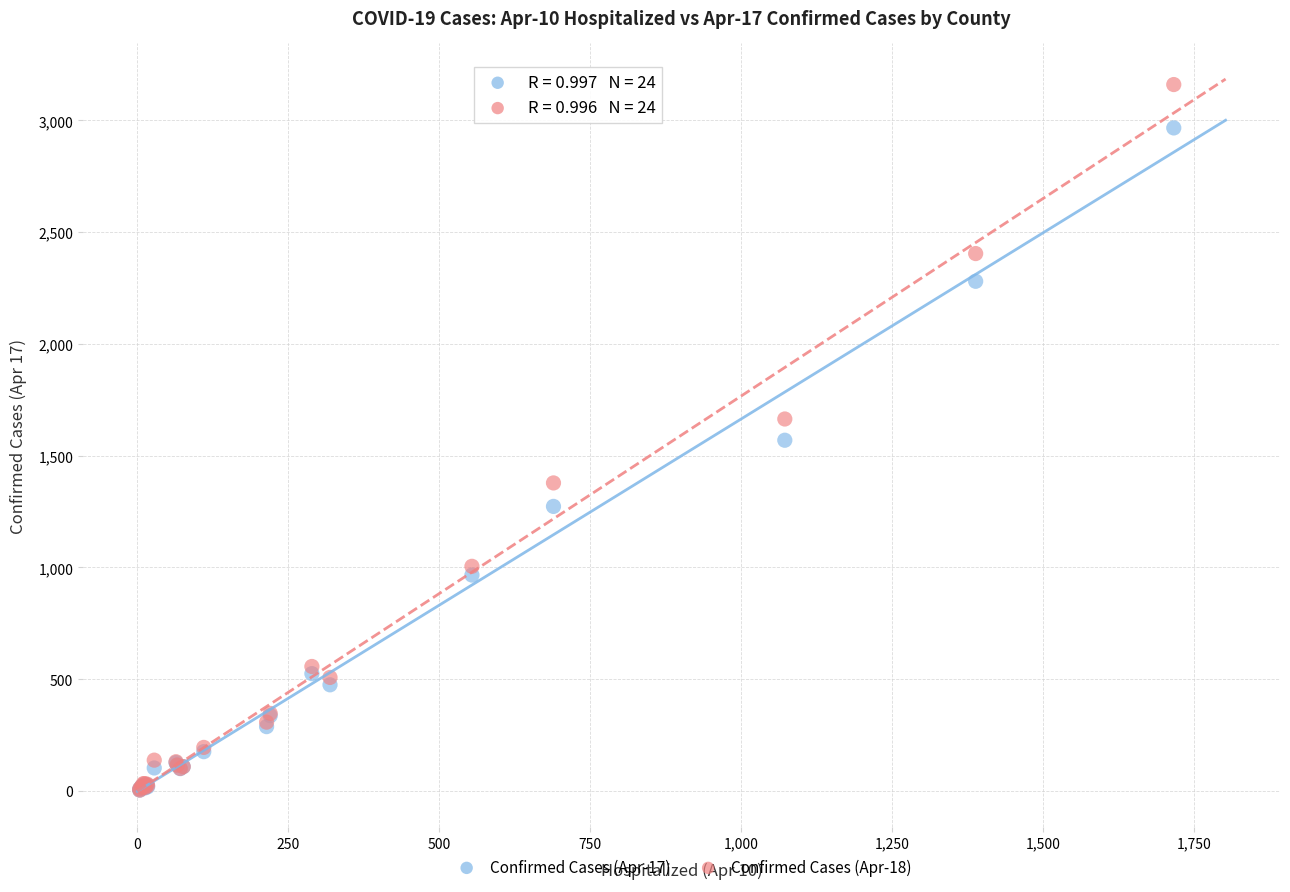

What are all the series names shown in the legend?

Confirmed Cases (Apr-17), Confirmed Cases (Apr-18)